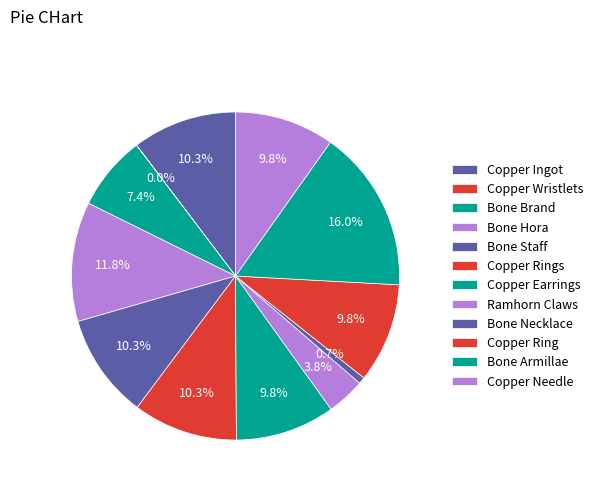

What is the change in value from Bone Brand to Copper Needle?

+150